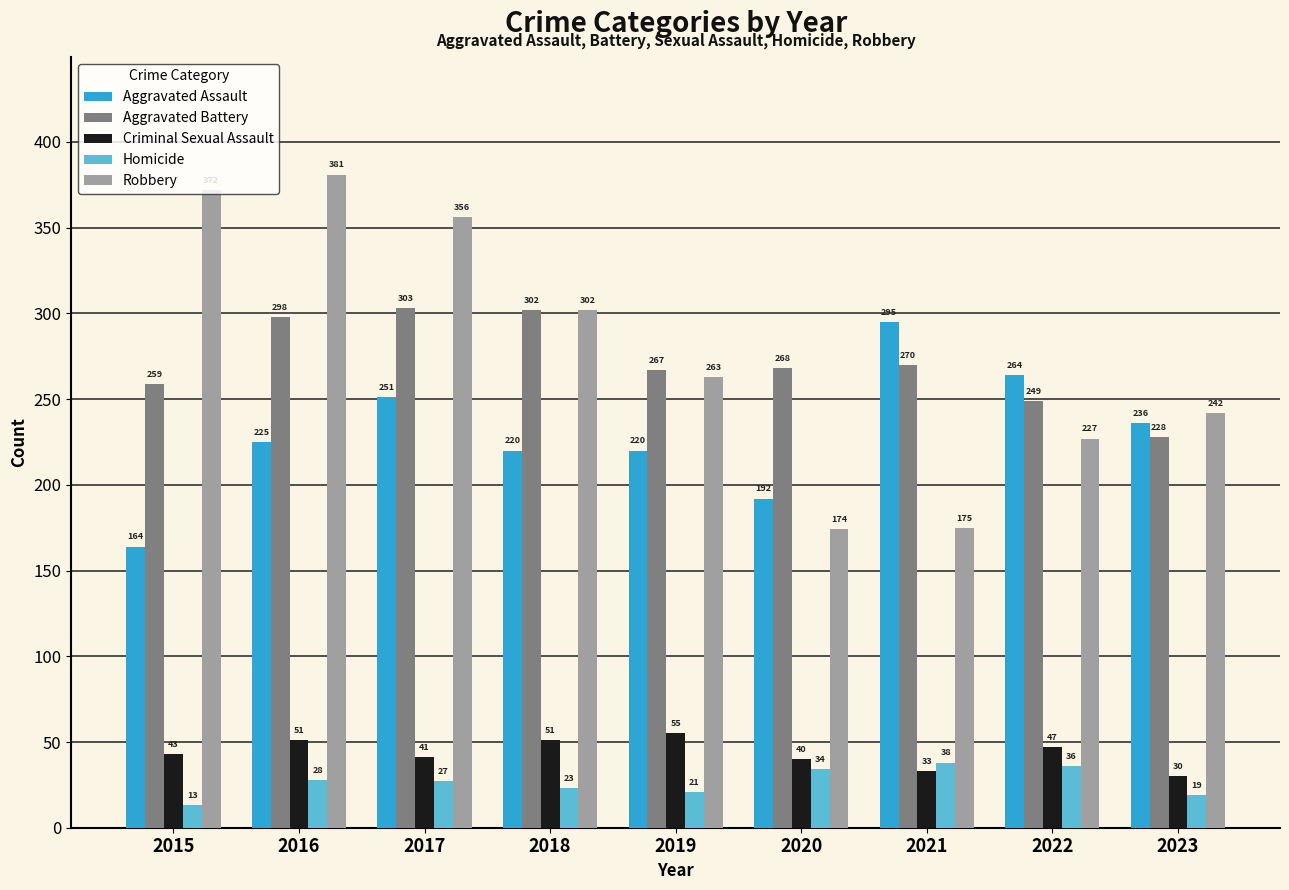

What is the maximum value for Aggravated Assault?

295